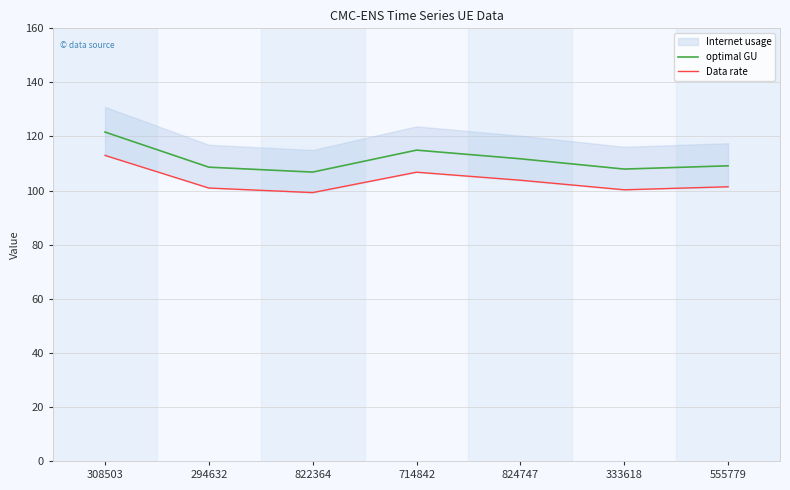

How many lines are shown in the chart?

2